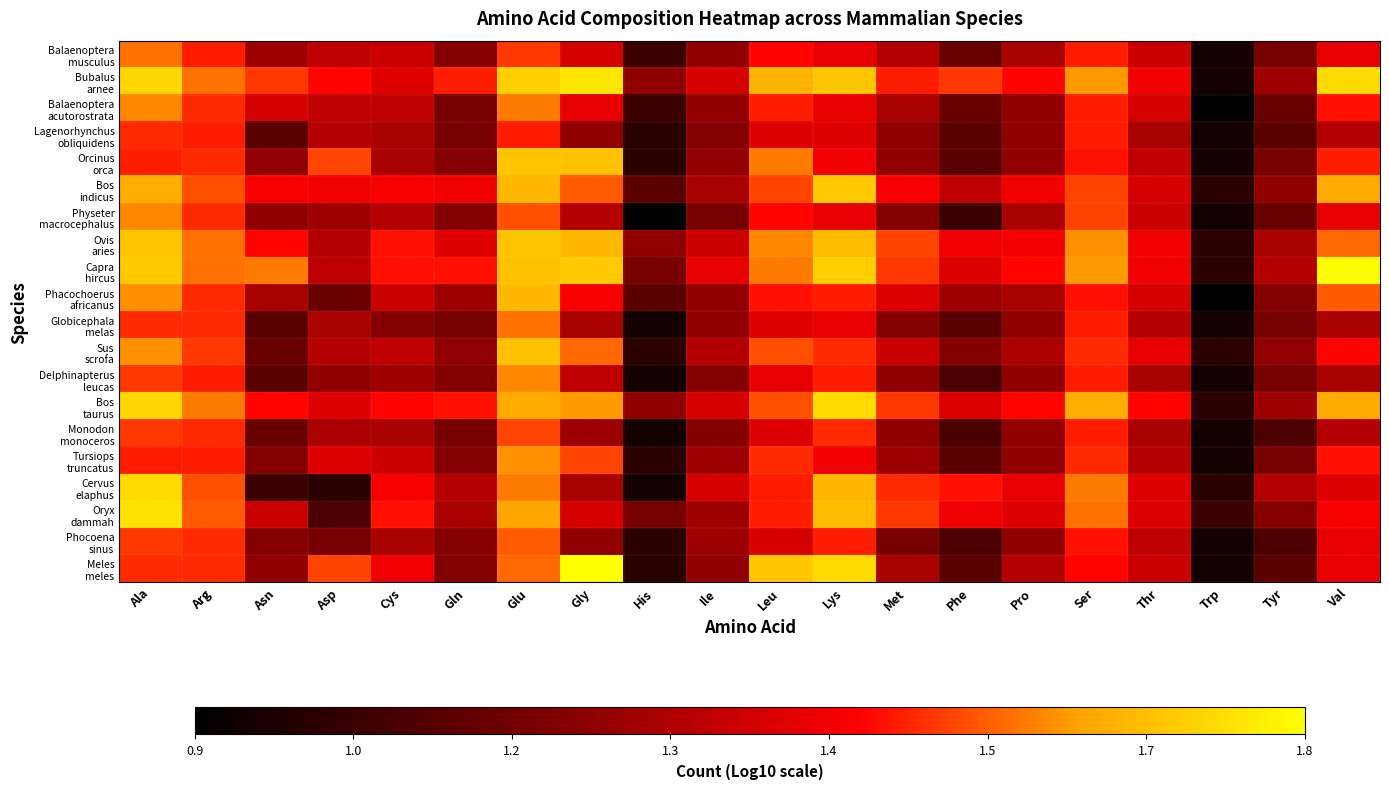

Which series has the largest total across all categories?

Bubalus arnee